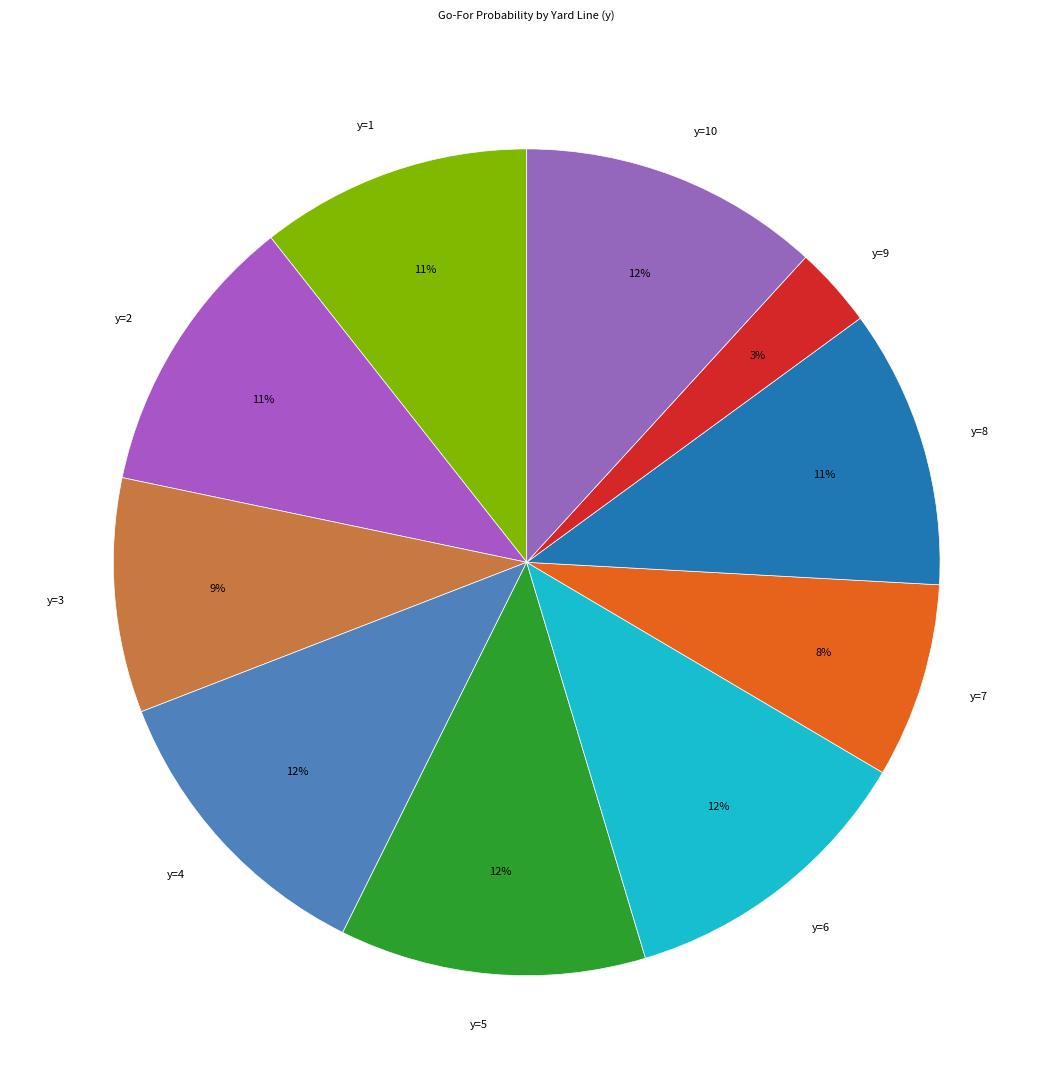

Does any single category account for the majority?

No